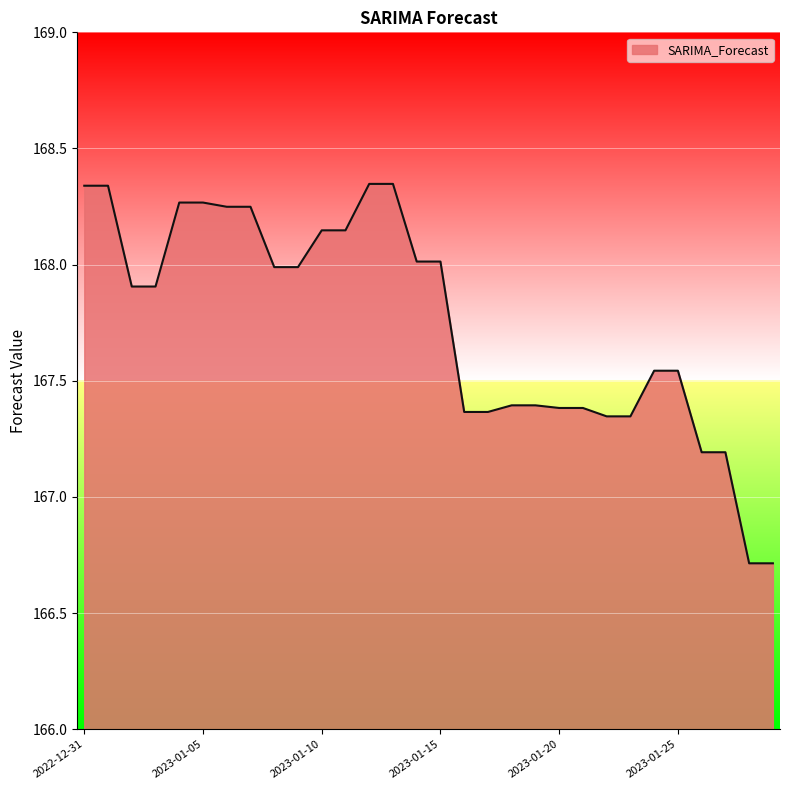

What is the difference between the maximum and minimum values?

1.6